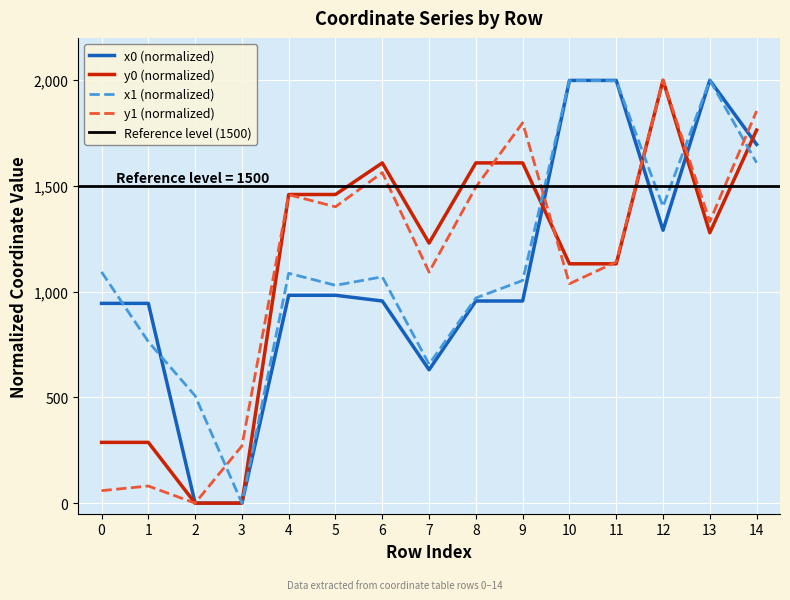

Which series has the largest total across all categories?

x1